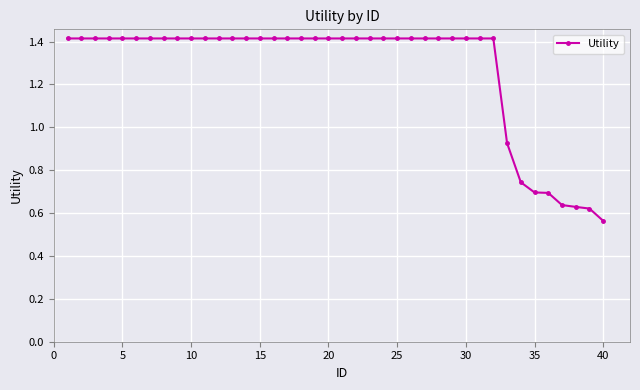

Is this an area chart (filled region under the line)?

No